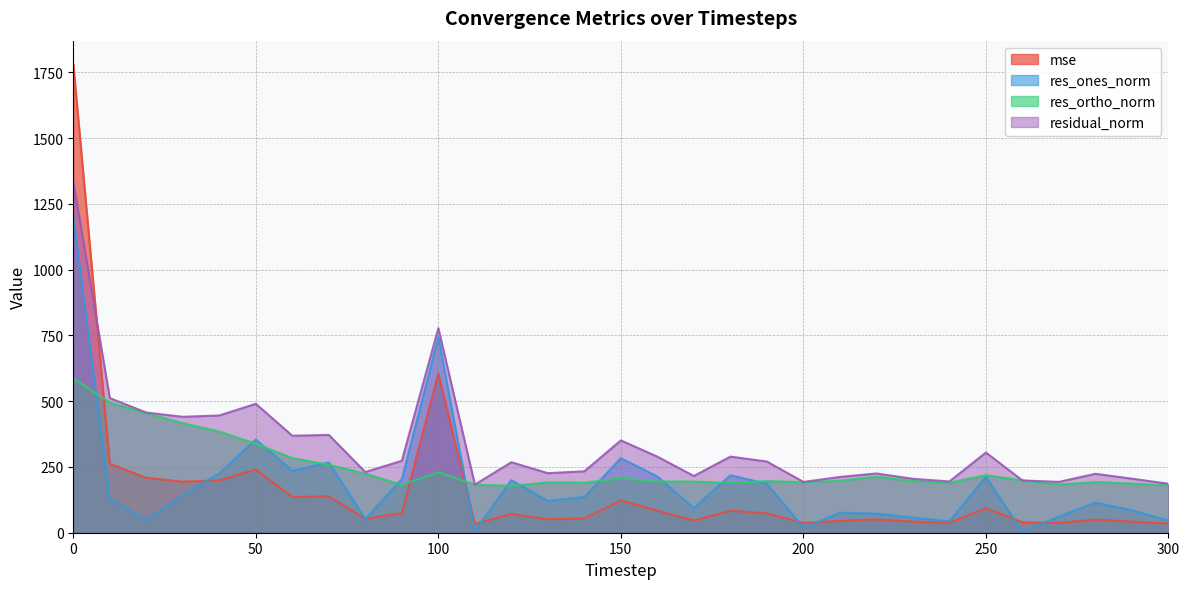

Read the mse value at 80.

53.2